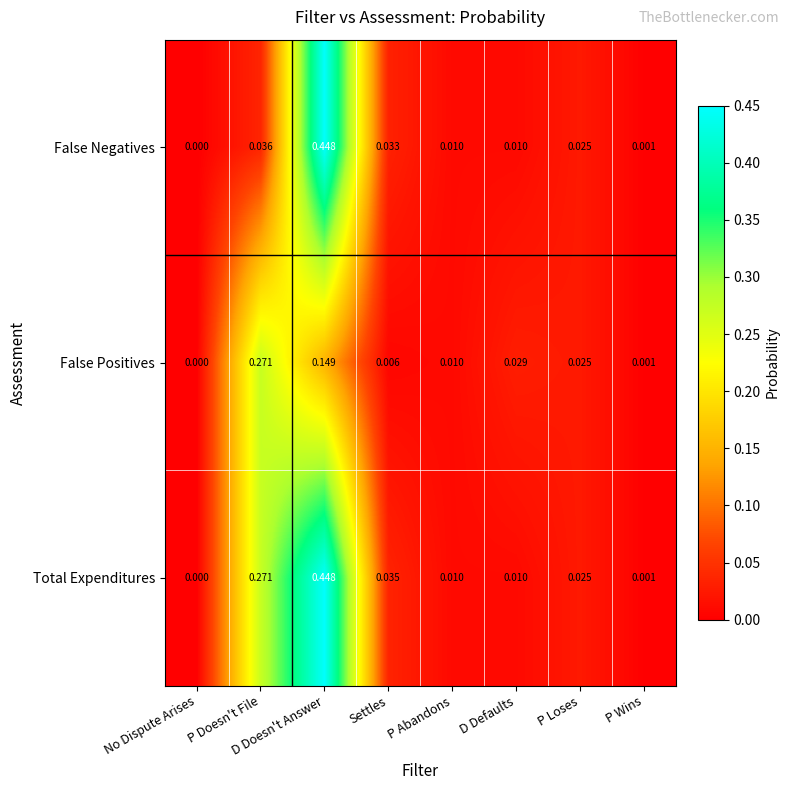

List the labels in order of False Positives value, smallest first.

No Dispute Arises, P Wins, Settles, P Abandons, P Loses, D Defaults, D Doesn't Answer, P Doesn't File